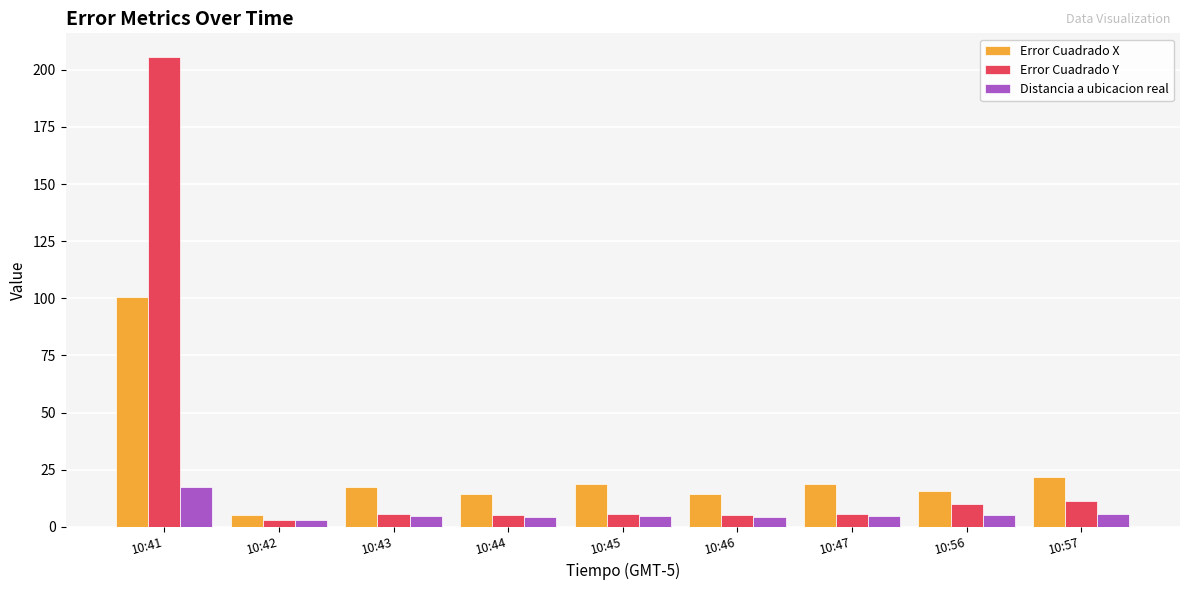

Which series has the widest spread of values?

Error Cuadrado Y